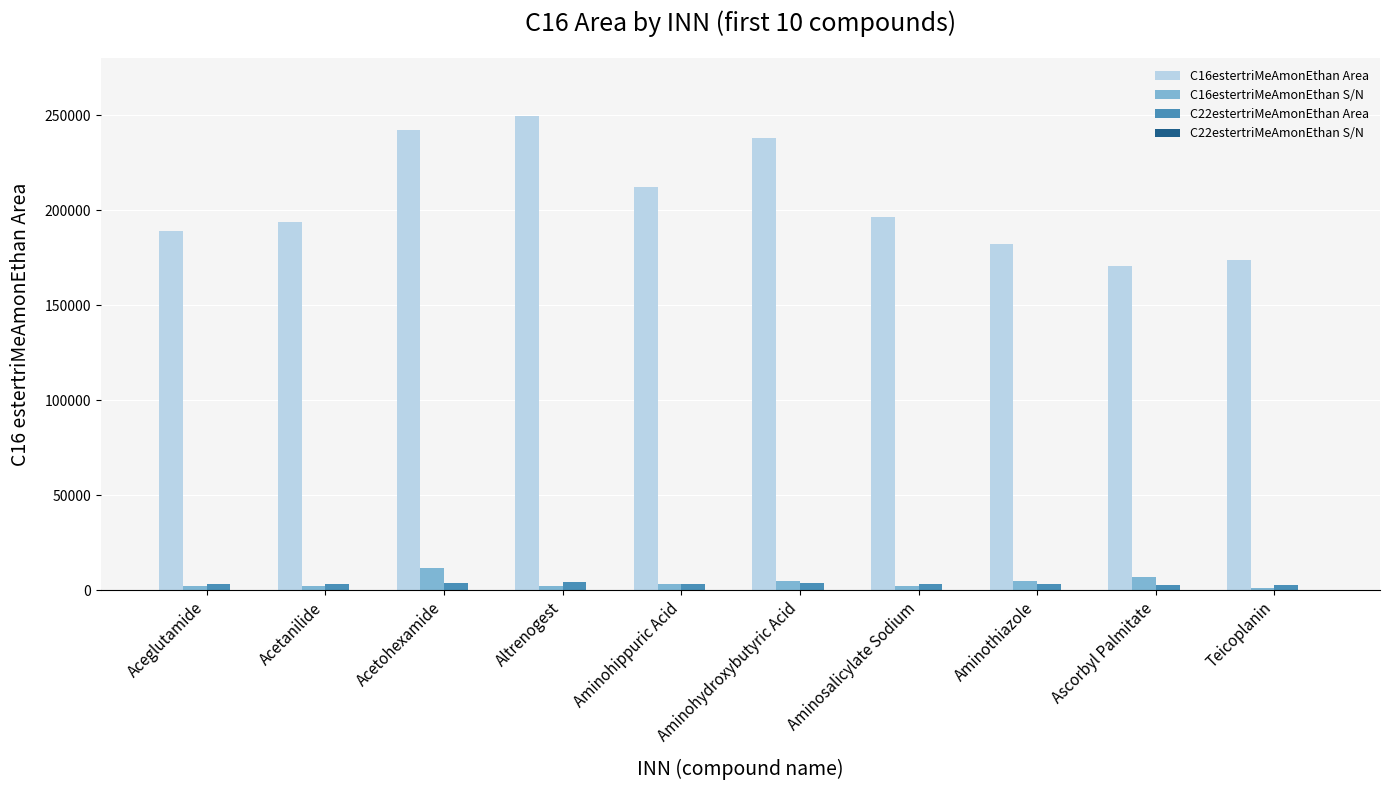

True or false: C16estertriMeAmonEthan Area has a value of 83942.0 at Aceglutamide.

False